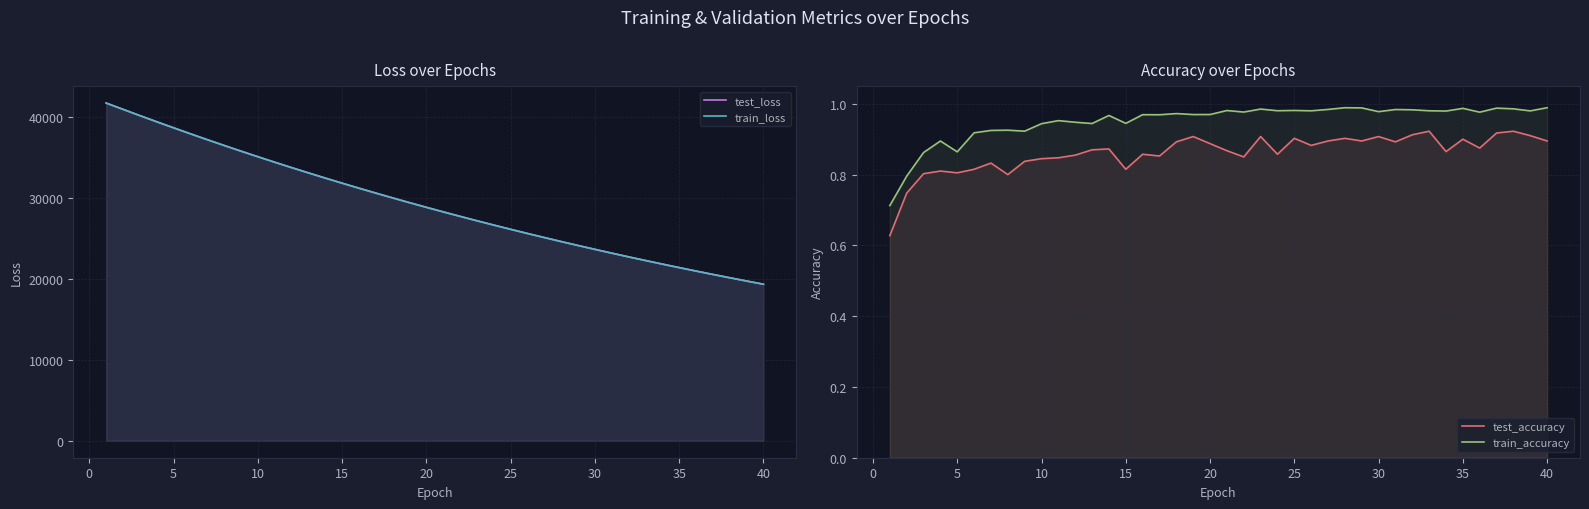

In train_accuracy, how many points are higher than both neighbors (excluding endpoints)?

13